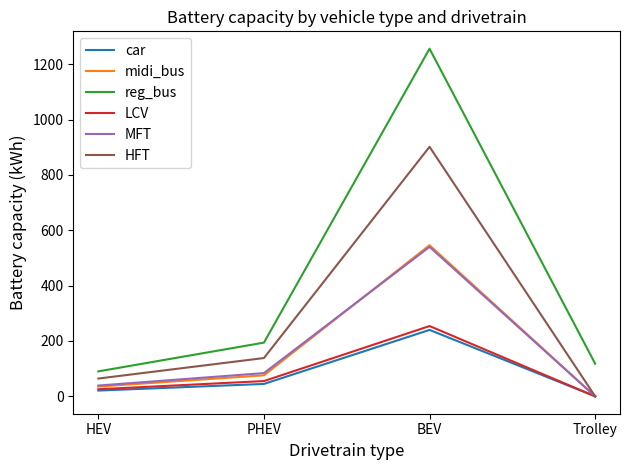

Which label corresponds to the largest value in the chart?

BEV